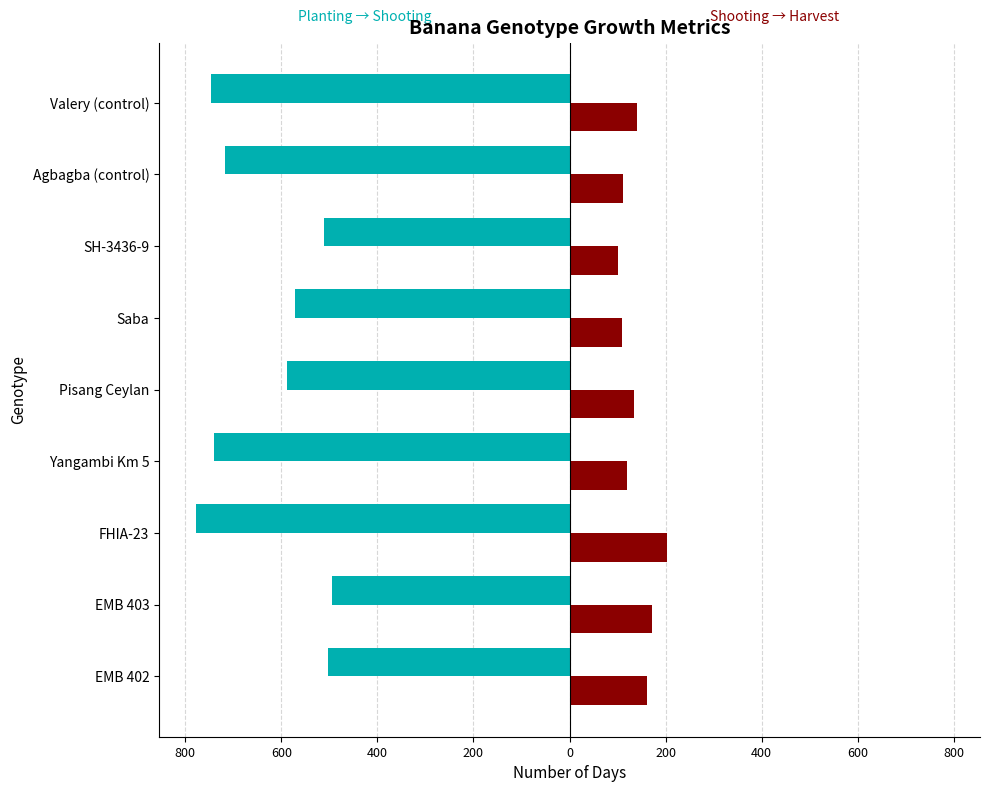

Count the number of data series in this chart.

2